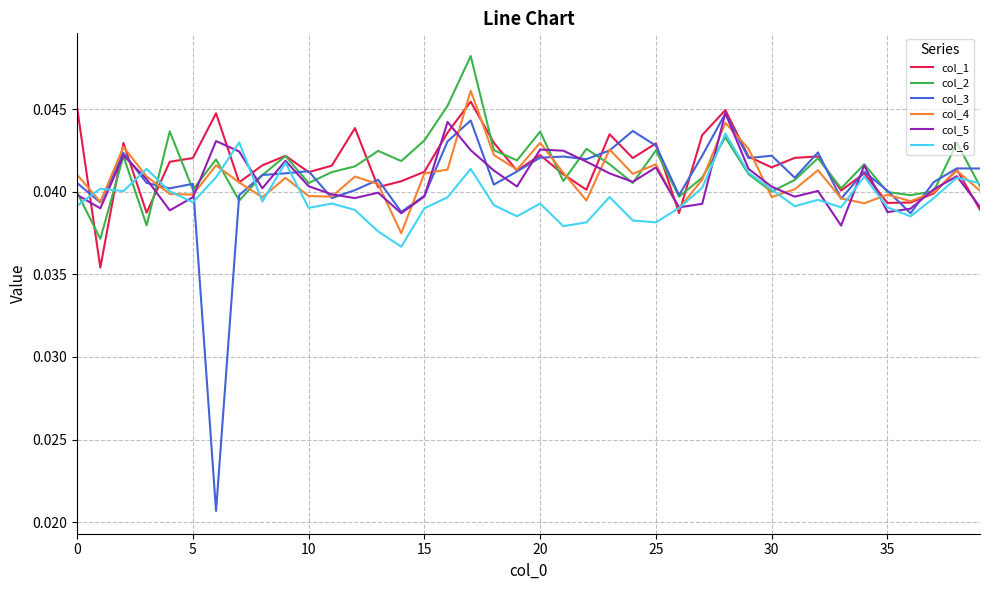

Which series has the widest spread of values?

col_3